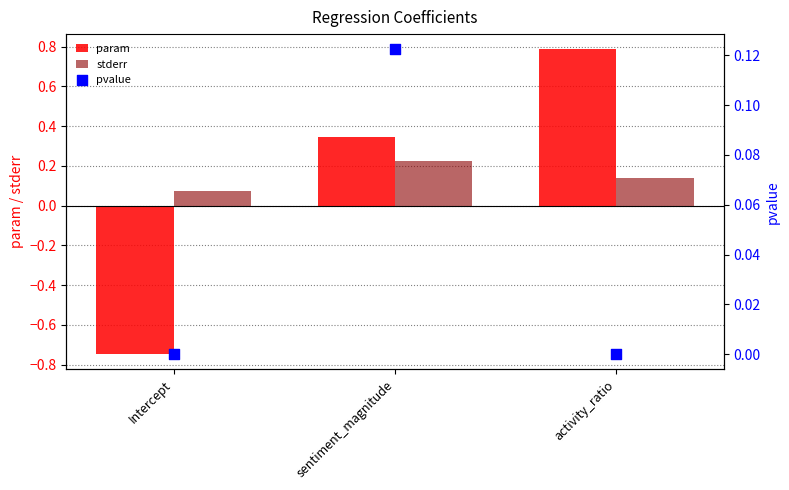

What are all the series names shown in the legend?

param, stderr, pvalue